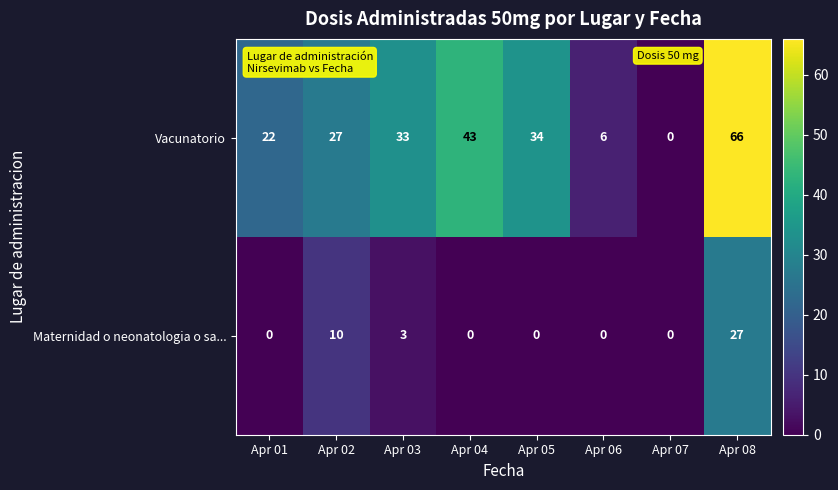

How many data points in Maternidad o neonatologia o sa... are above 0?

3